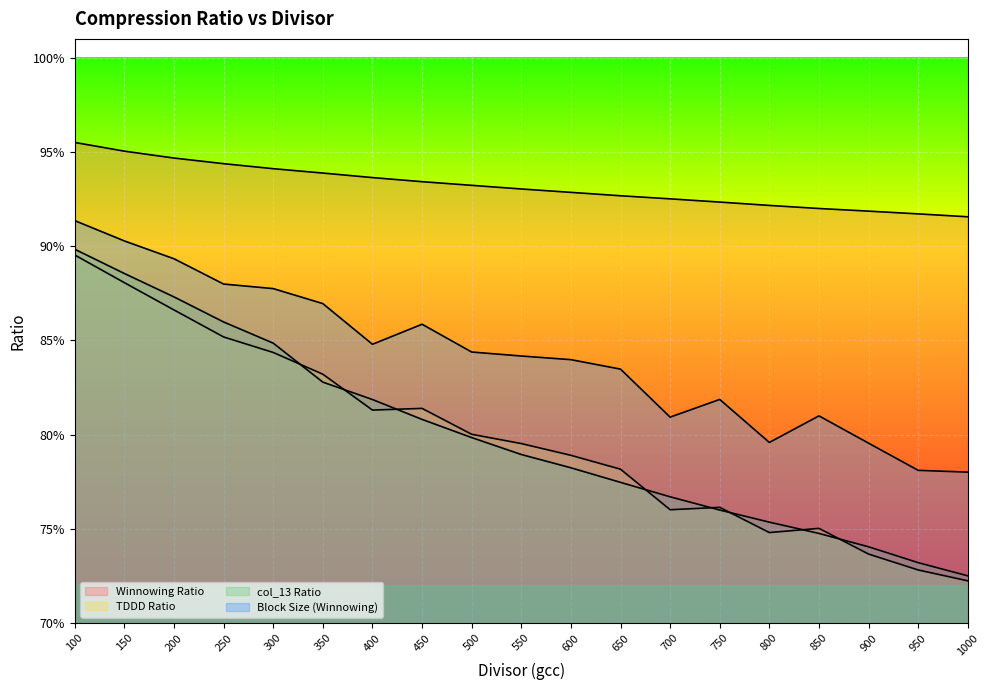

What is the total value across all series at 100?

3.7